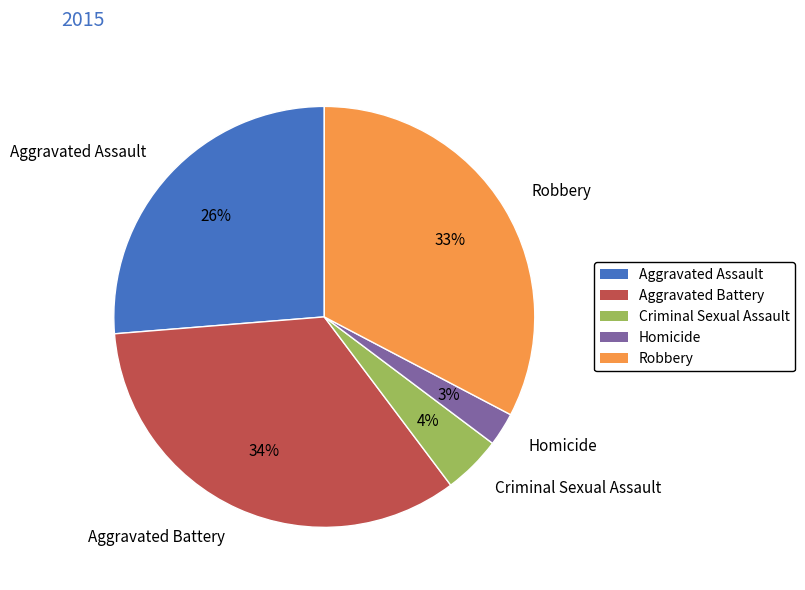

Is the sum of Robbery and Criminal Sexual Assault greater than half?

No